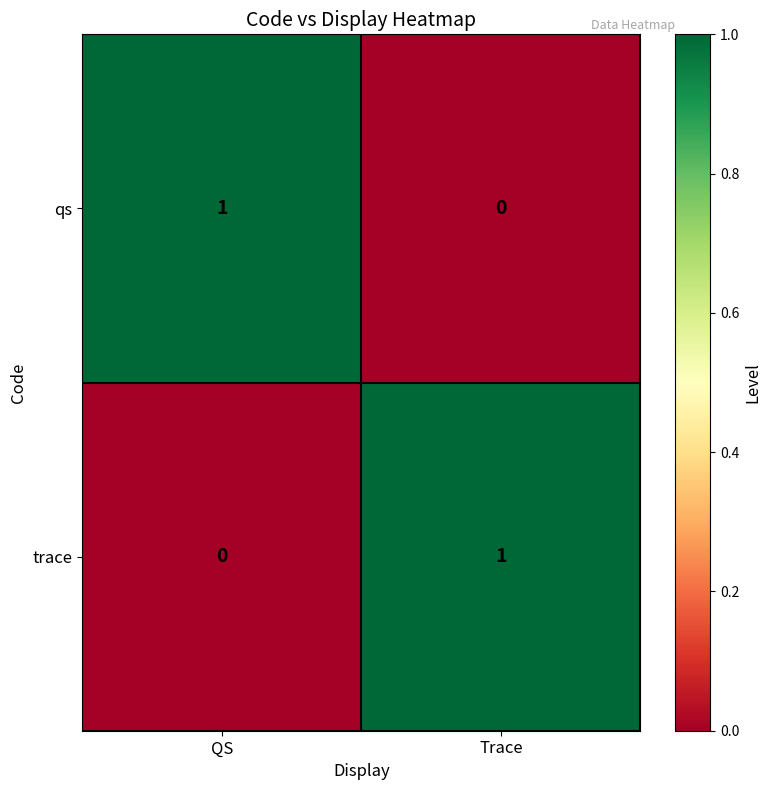

True or false: qs has a value of 0 at Trace.

True